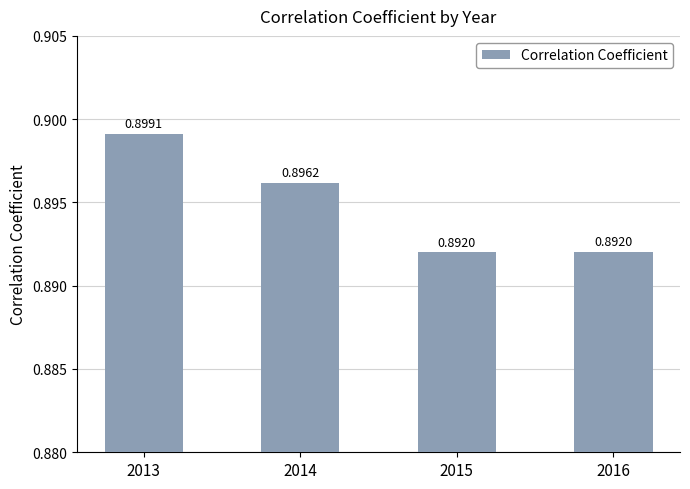

Between 2014 and 2015, which is larger?

2014